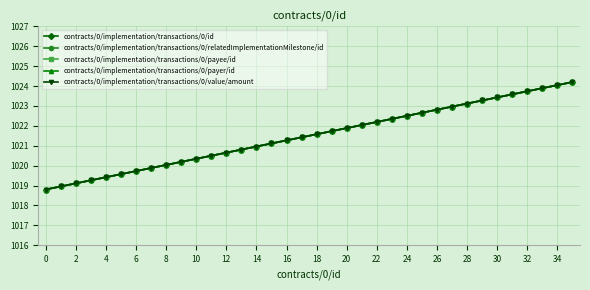

Is this an area chart (filled region under the line)?

No